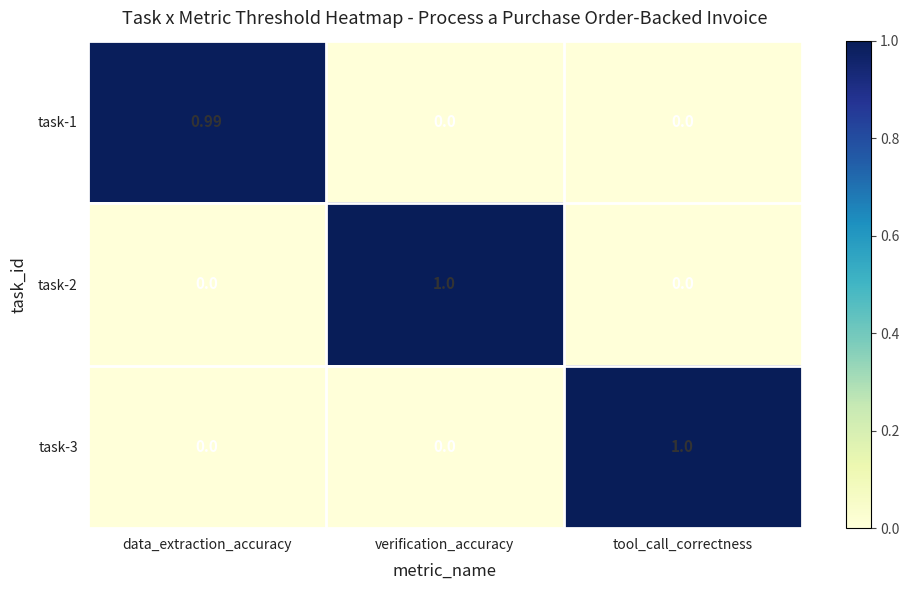

At which label does task-1 reach its peak?

data_extraction_accuracy